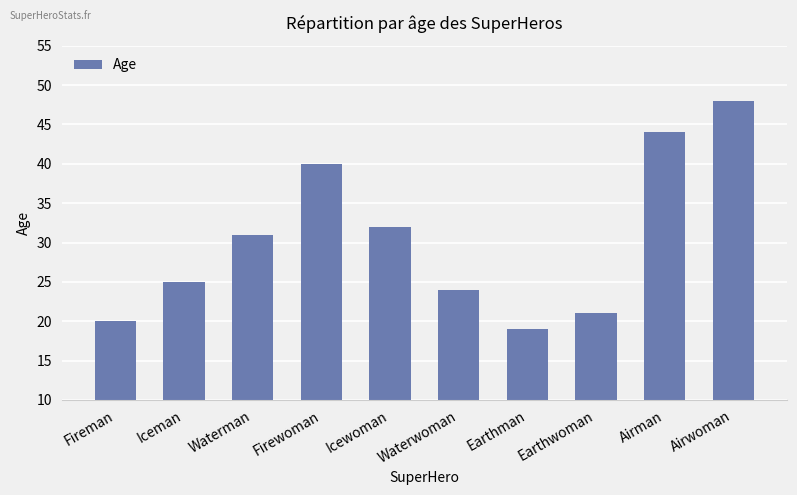

List the labels in order of value, smallest first.

Earthman, Fireman, Earthwoman, Waterwoman, Iceman, Waterman, Icewoman, Firewoman, Airman, Airwoman